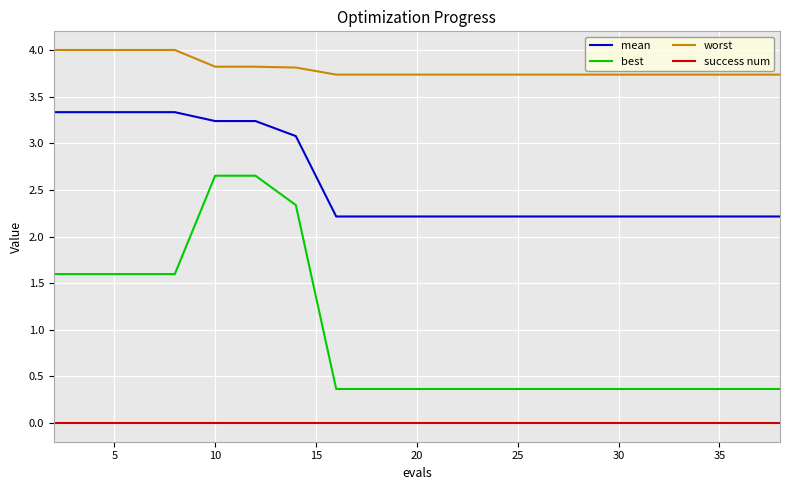

True or false: success num and worst intersect in this chart.

False